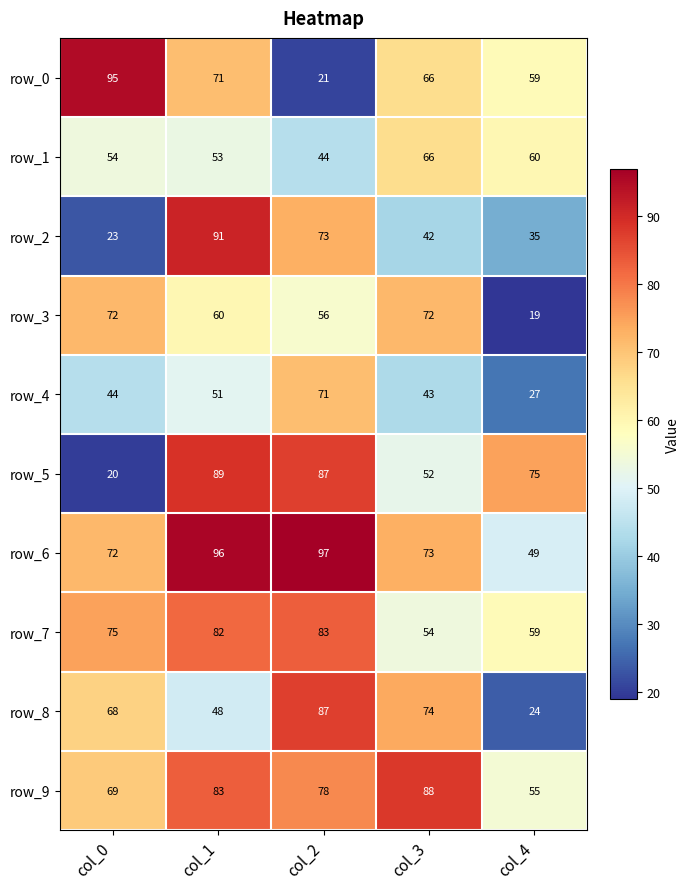

Is it true that row_4 equals 10 at col_0?

False